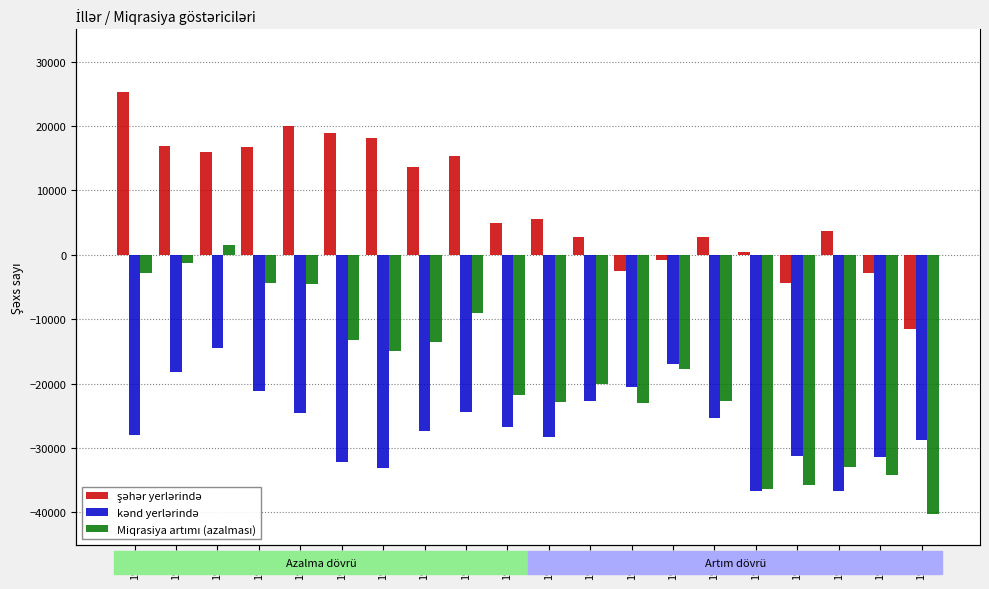

What is the value of the kənd yerlərində bar at the 19th from the left?

-31400